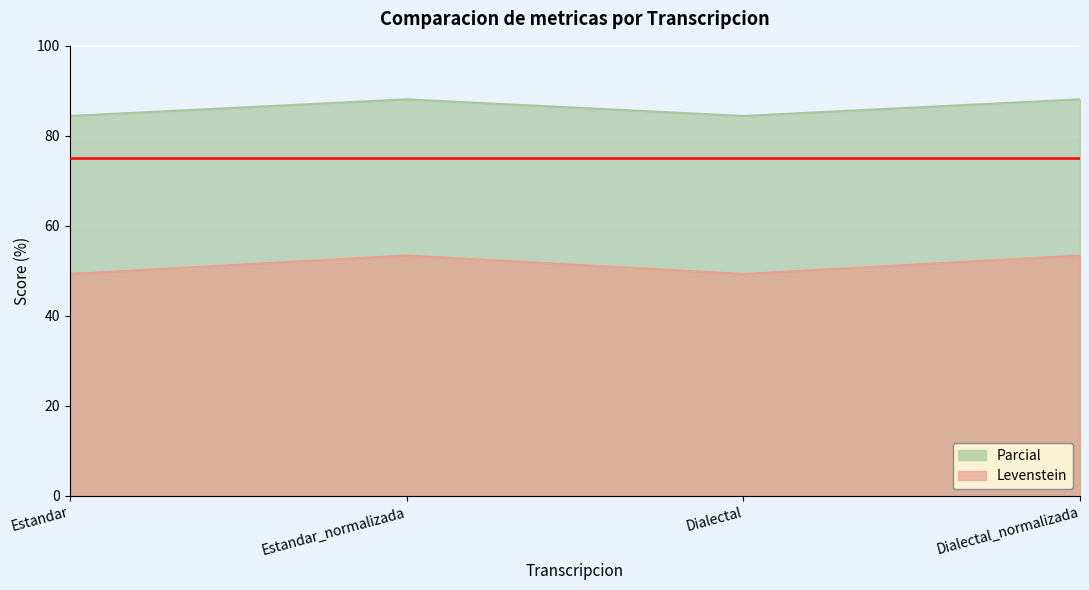

Between Estandar and Dialectal, which series saw the biggest shift?

Levenstein